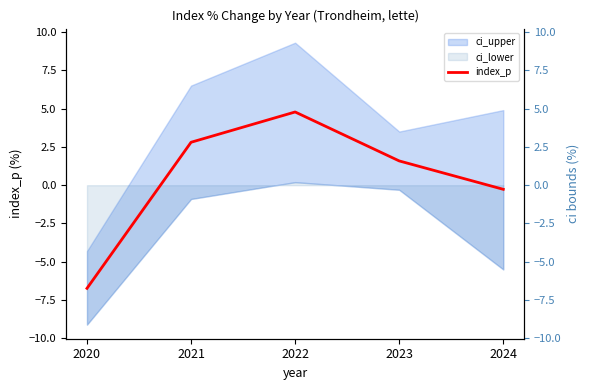

The value at 2022 is 7.4. True or false?

False